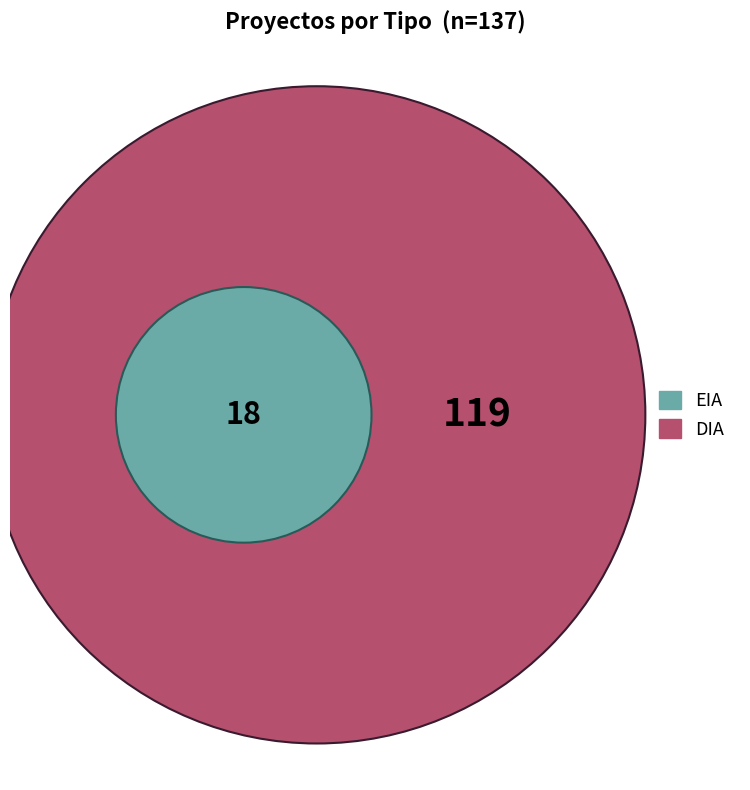

How many segments does this pie chart have?

2